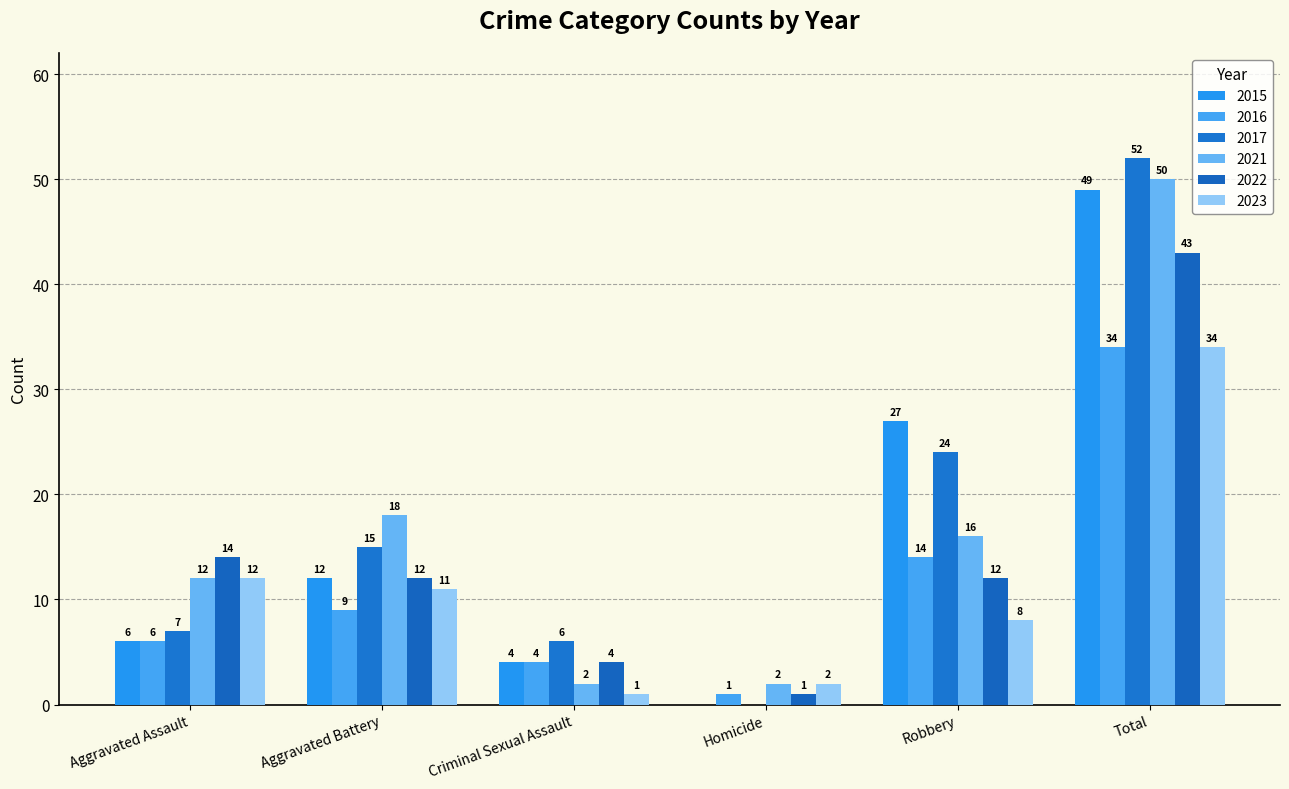

What is the total value across all series at Aggravated Battery?

77